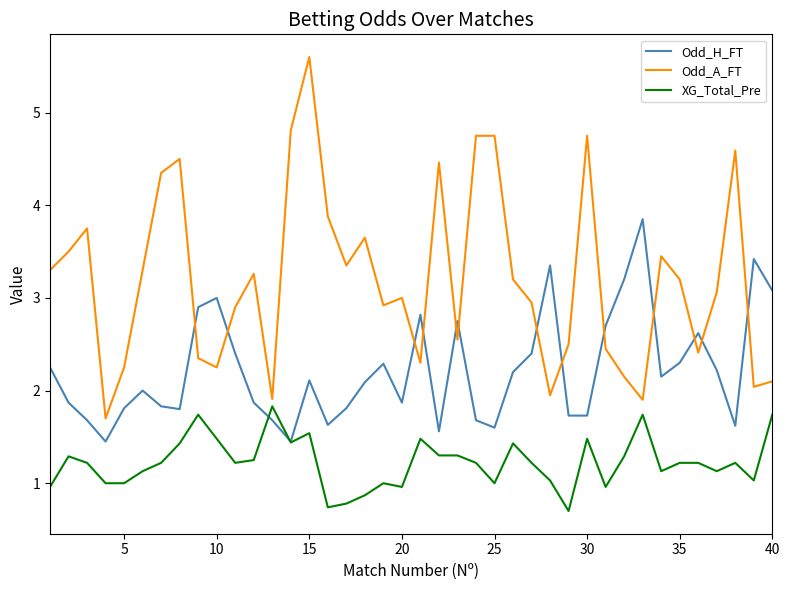

Which series has the widest spread of values?

Odd_A_FT